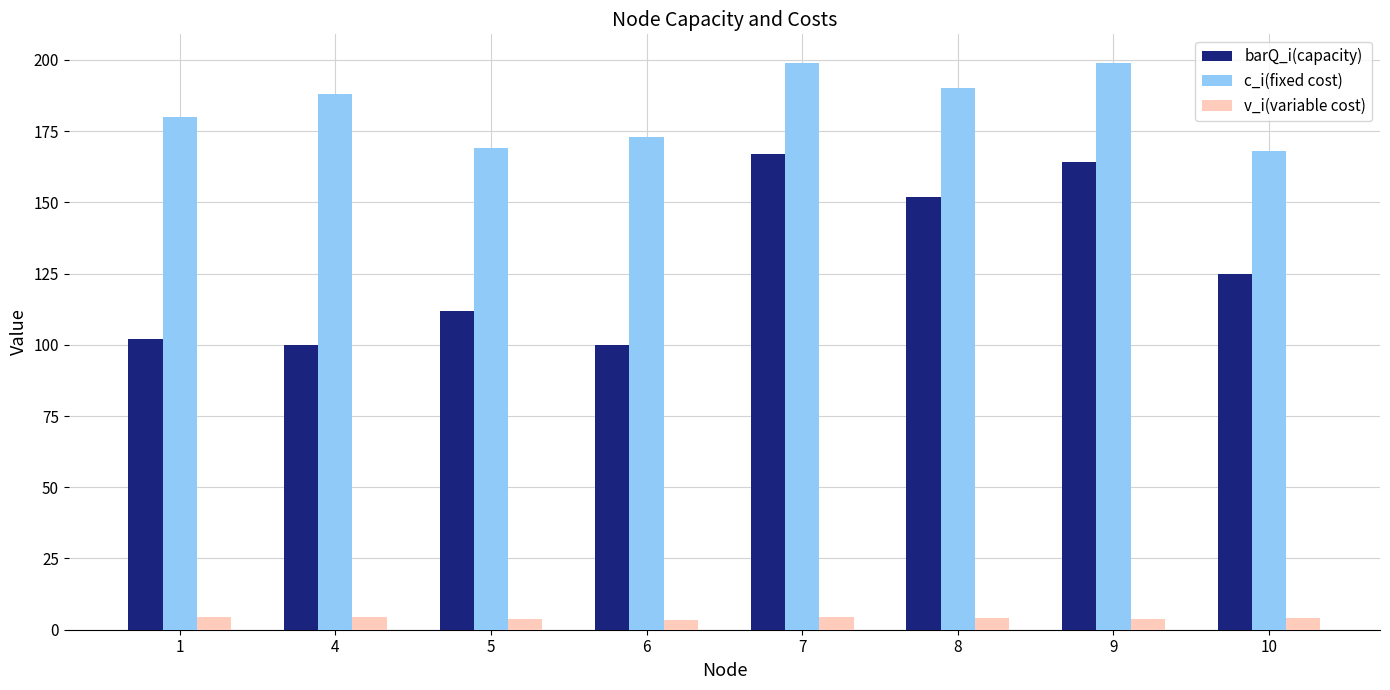

How many bars are there in total?

24